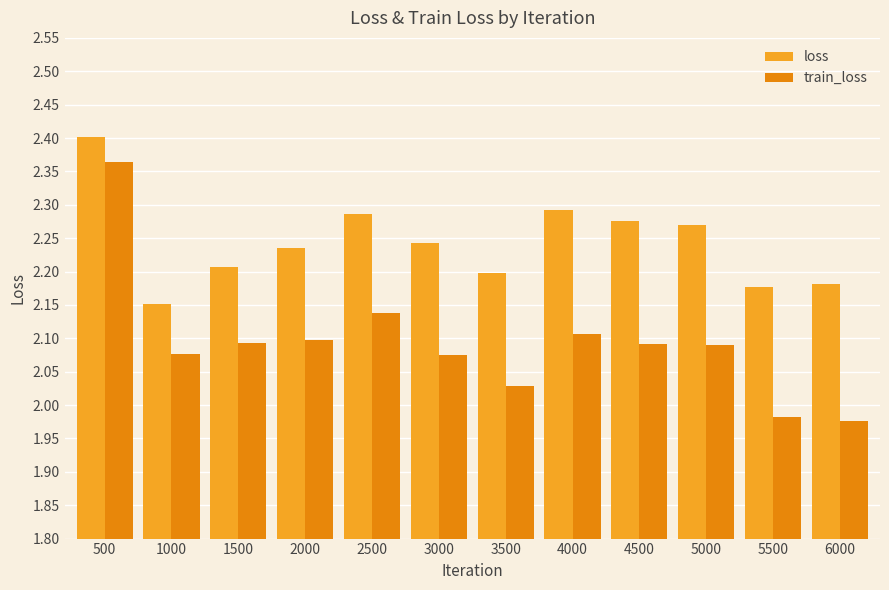

Which category has the lowest value in the loss series?

1000